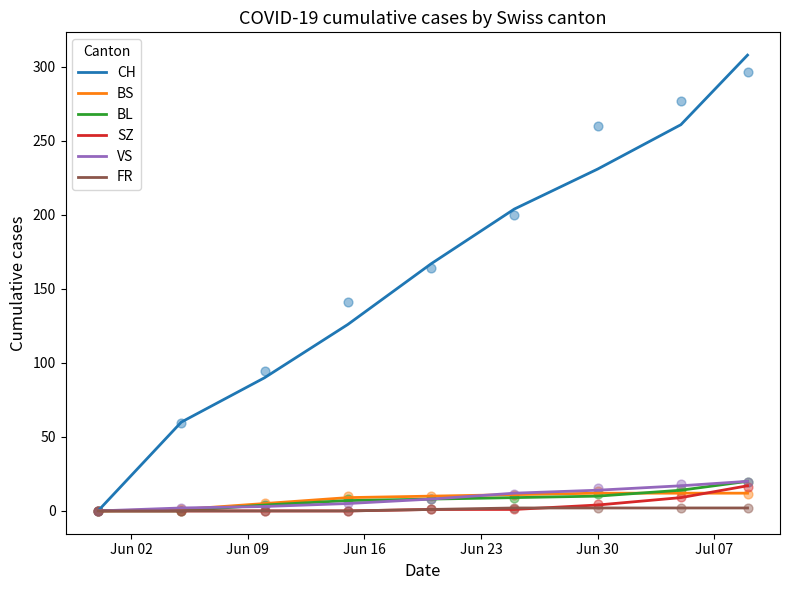

At how many categories does at least one series exceed 183?

4